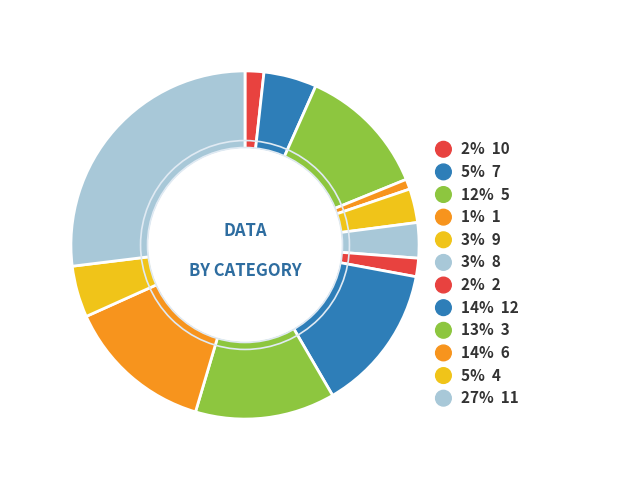

Rank the categories by value from highest to lowest.

11, 12, 6, 3, 5, 7, 4, 8, 9, 10, 2, 1